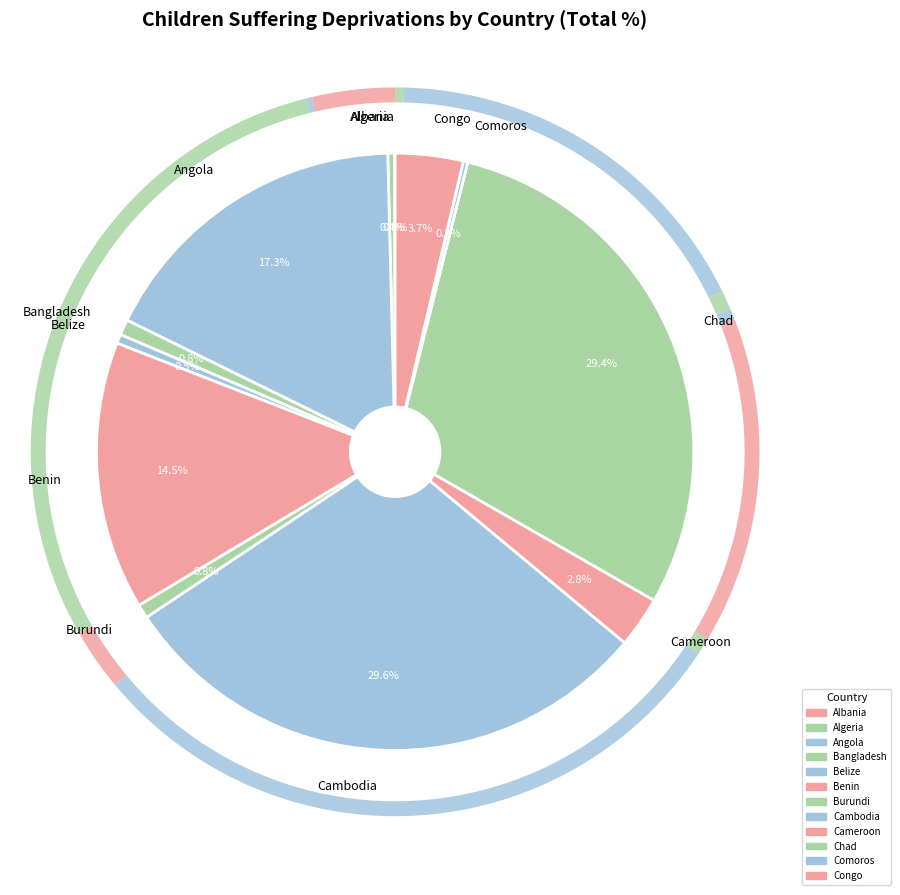

Combined, what portion of the pie is Angola and Albania?

17.4%